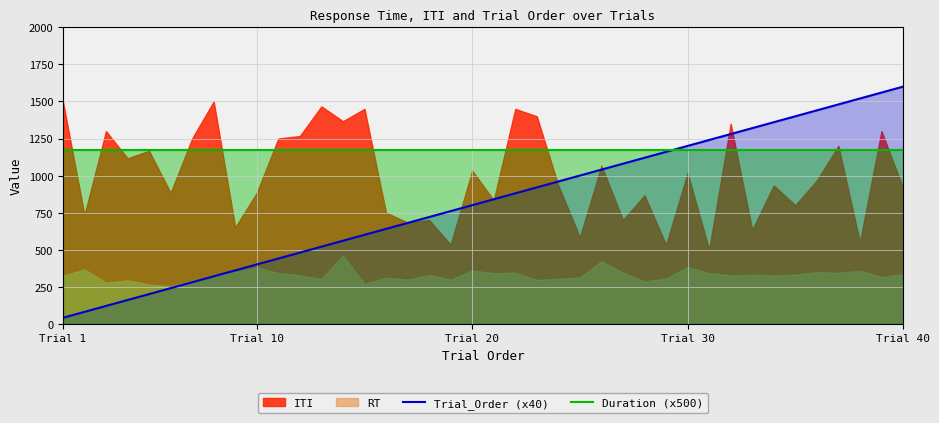

What is the lowest value of the Trial_Order (x40) series?

40.0